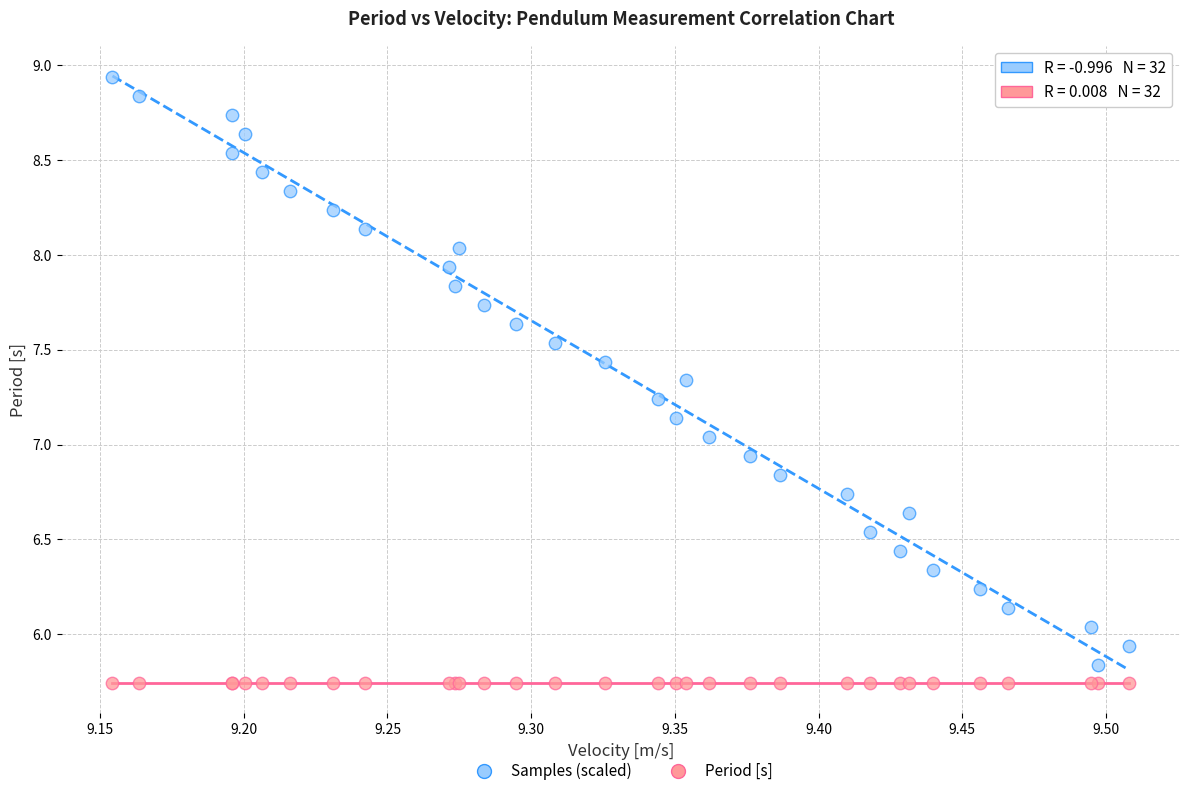

What are all the series names shown in the legend?

Samples (scaled), Period [s]